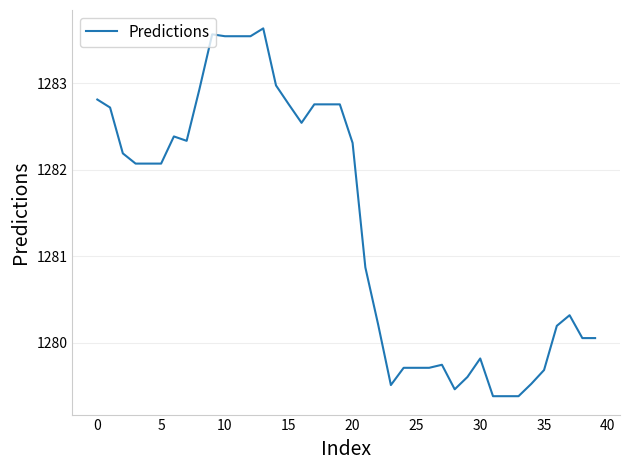

What is the difference between the maximum and minimum values?

4.3